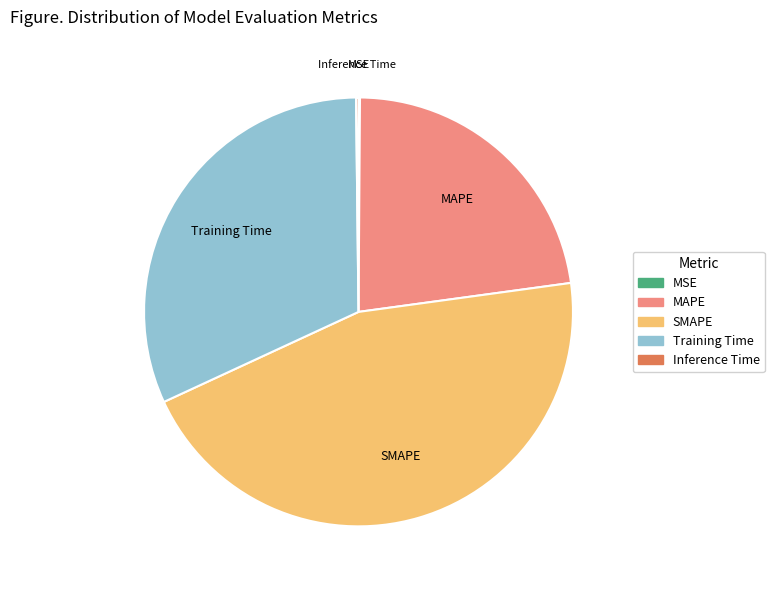

Do MAPE and Training Time together represent more than half of the pie?

Yes